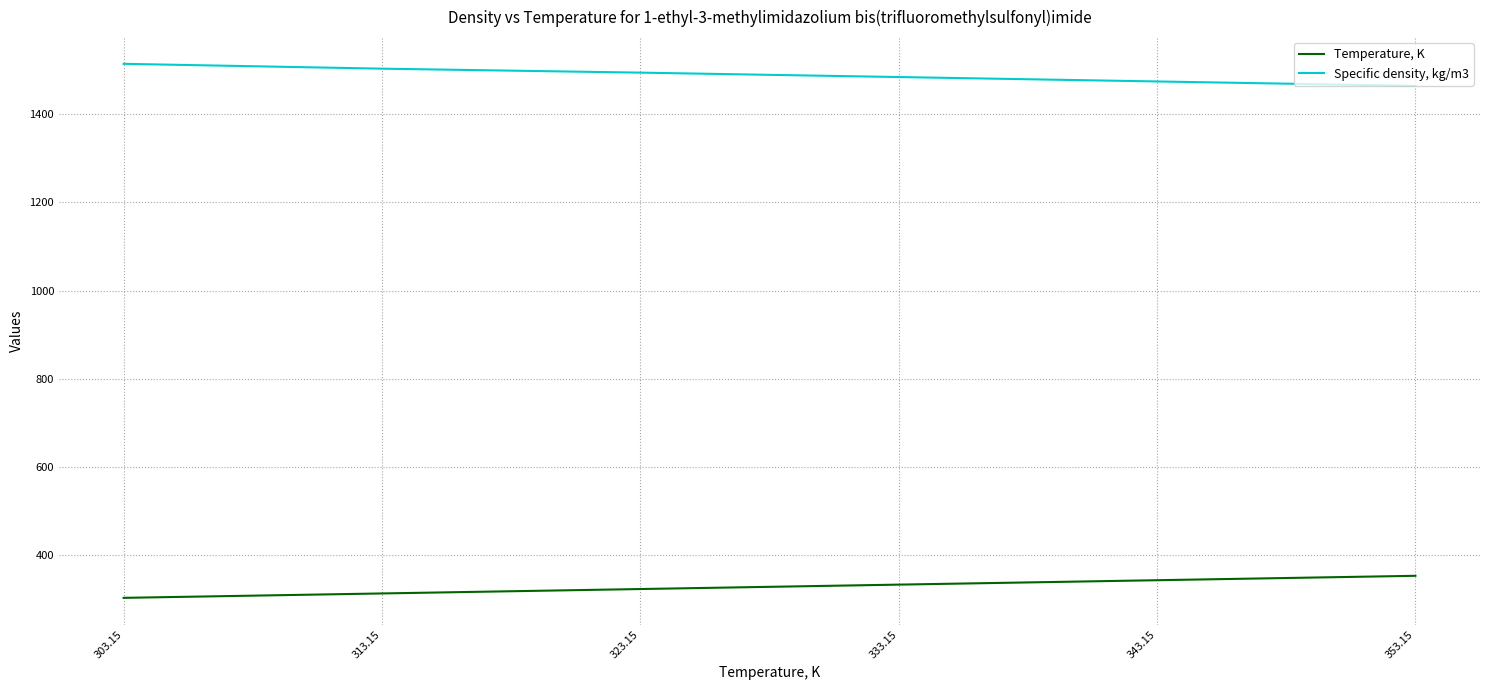

Where does the Specific density, kg/m3 series first go above 1494?

303.15